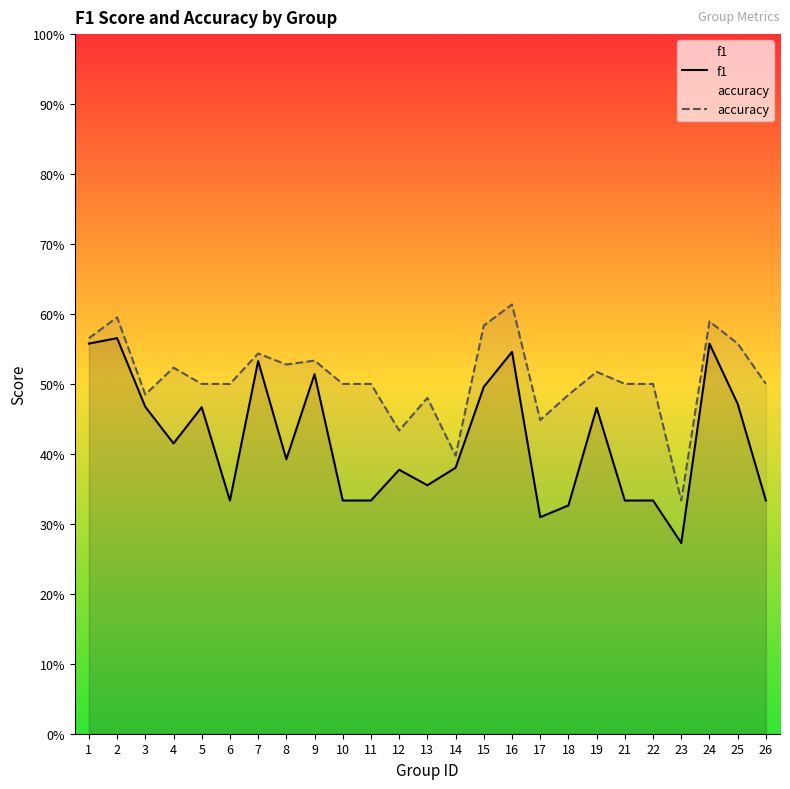

What is the value of the accuracy point at the 2nd from the left?

0.6